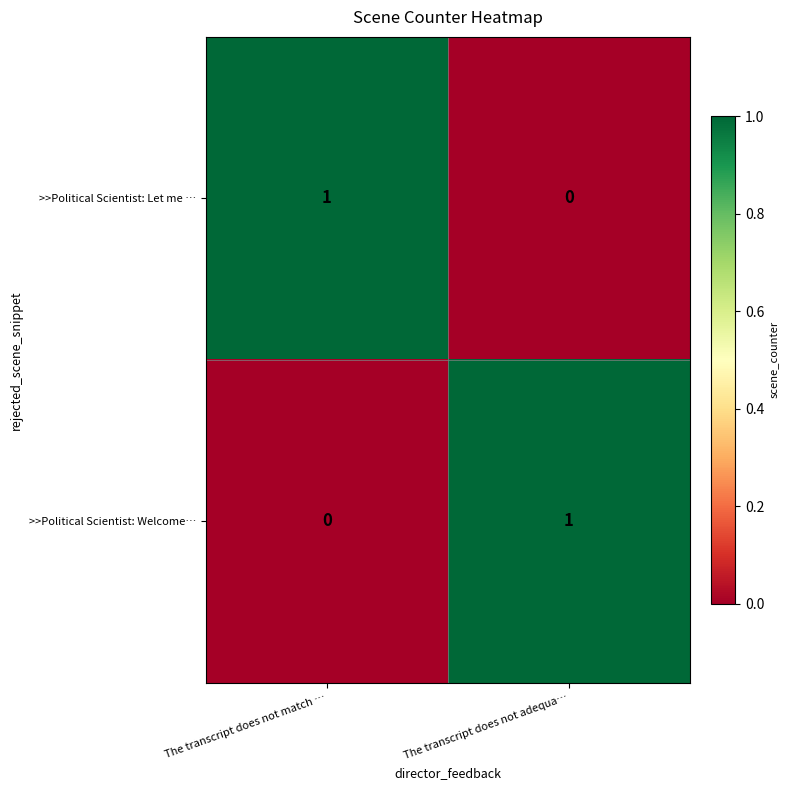

How many series are shown in this chart?

2